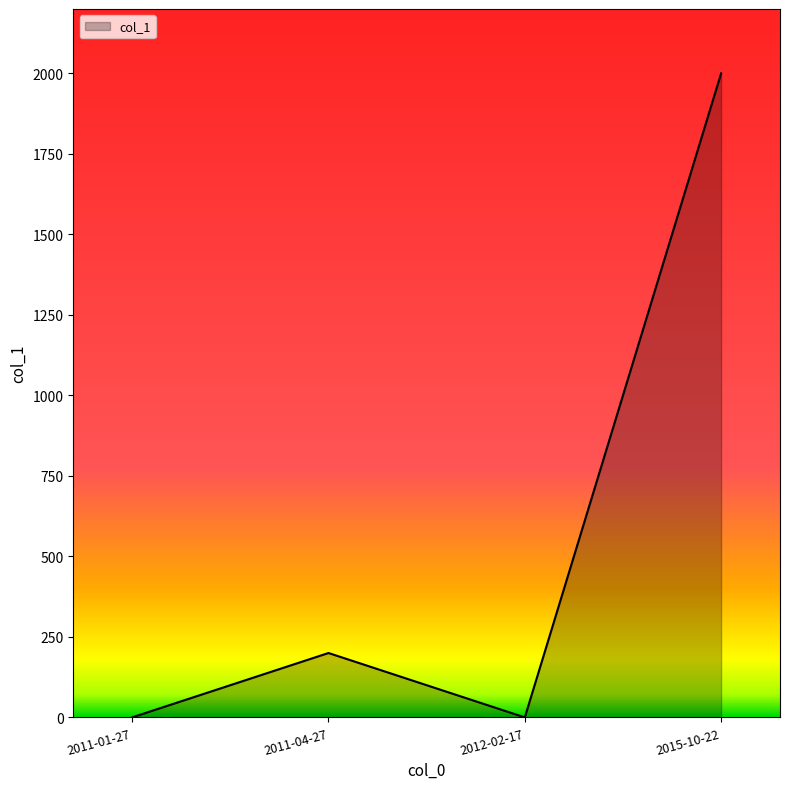

How many lines are shown in the chart?

1